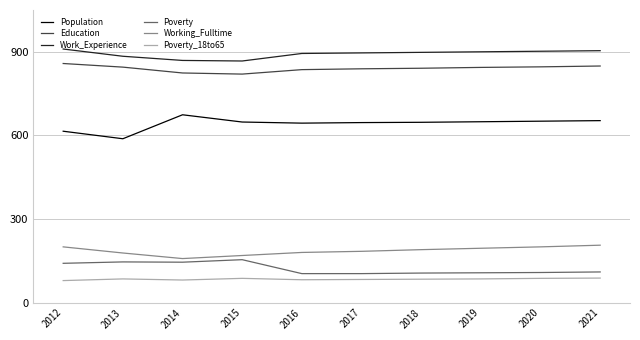

What is the total value across all series at 2020?

2794